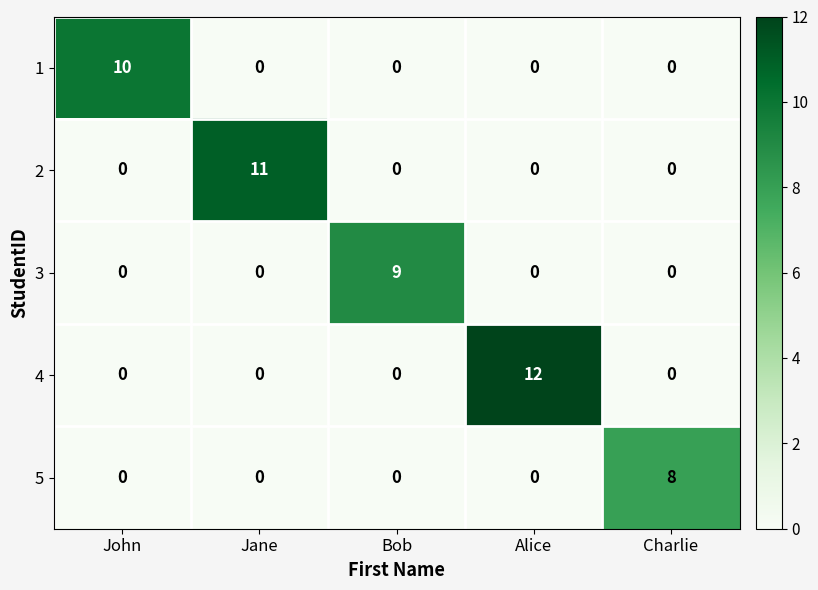

What is the sum of the 3 values at Bob and Charlie?

9